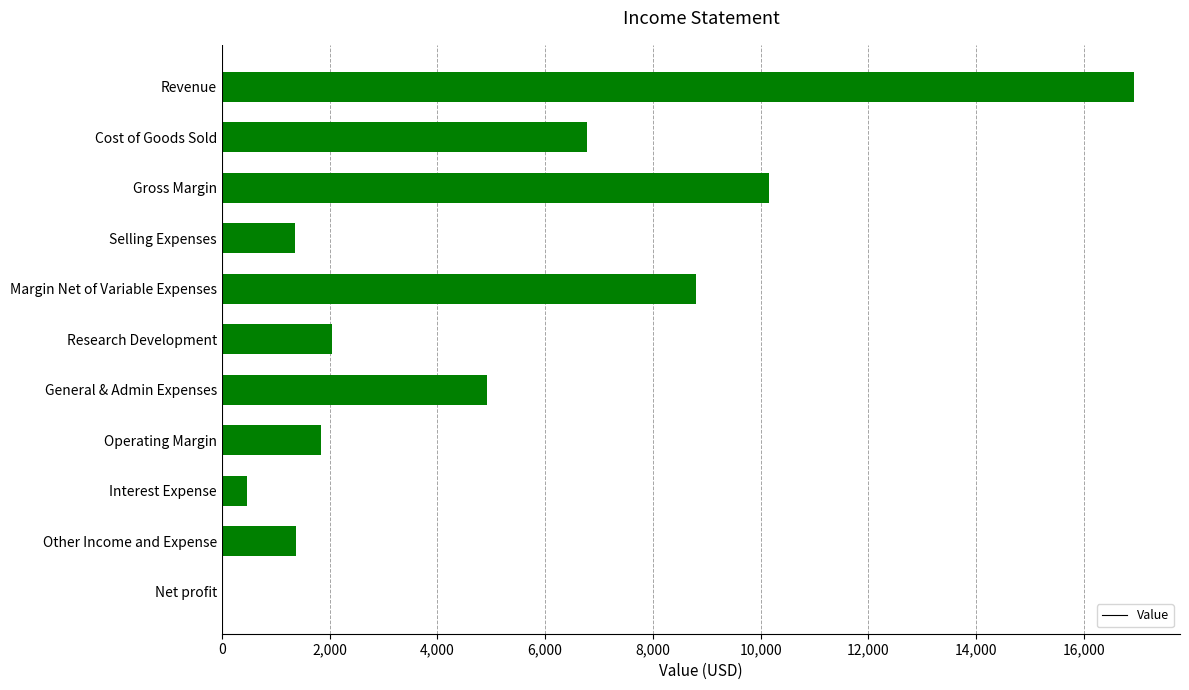

At which label is the value closest to 8467?

Margin Net of Variable Expenses